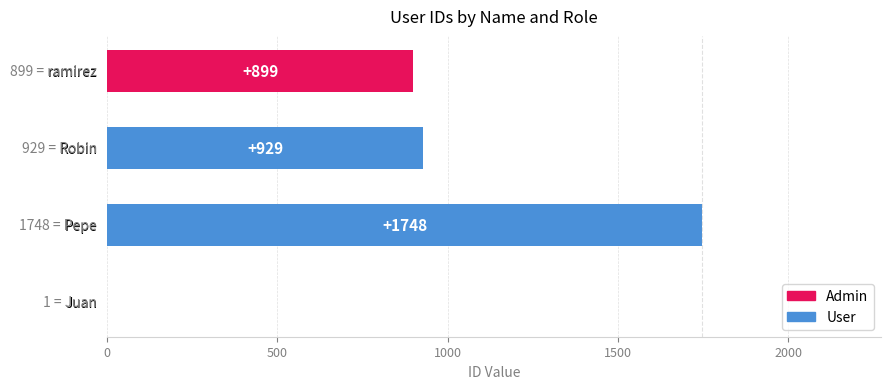

What is the greatest value displayed?

1748